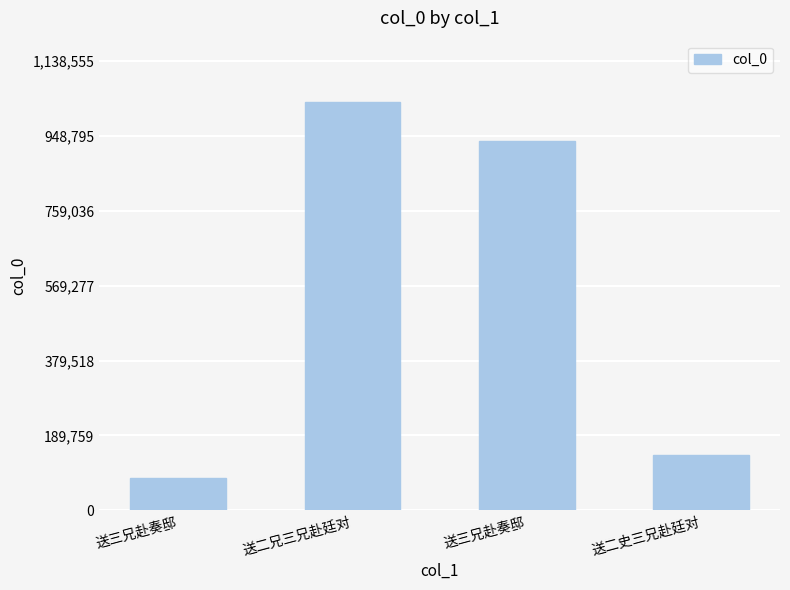

Reading right to left, what are all the values shown in this chart?

139918	936511	1035050	81985